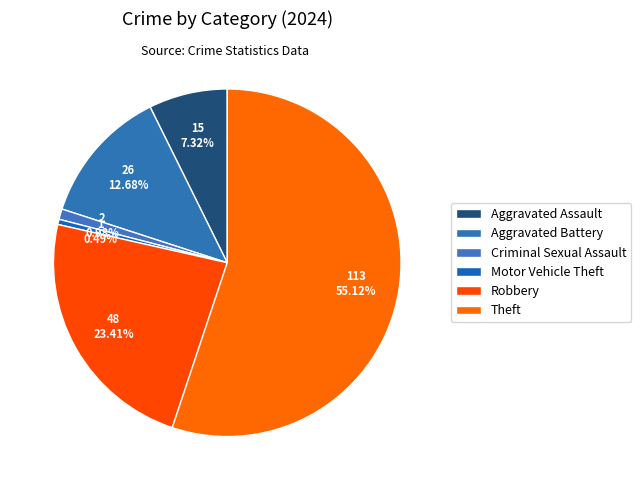

Count the number of slices in the pie.

6